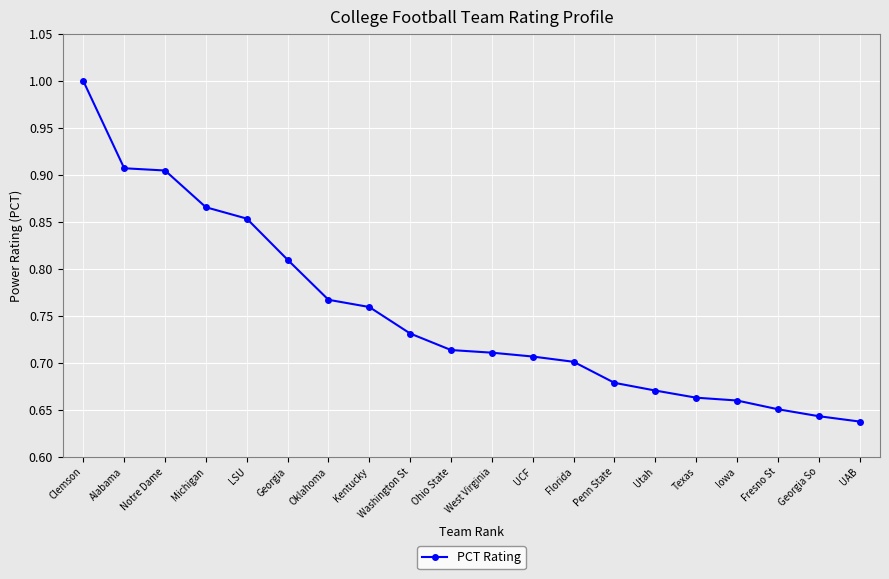

What is the change in value from Michigan to Georgia?

-0.1